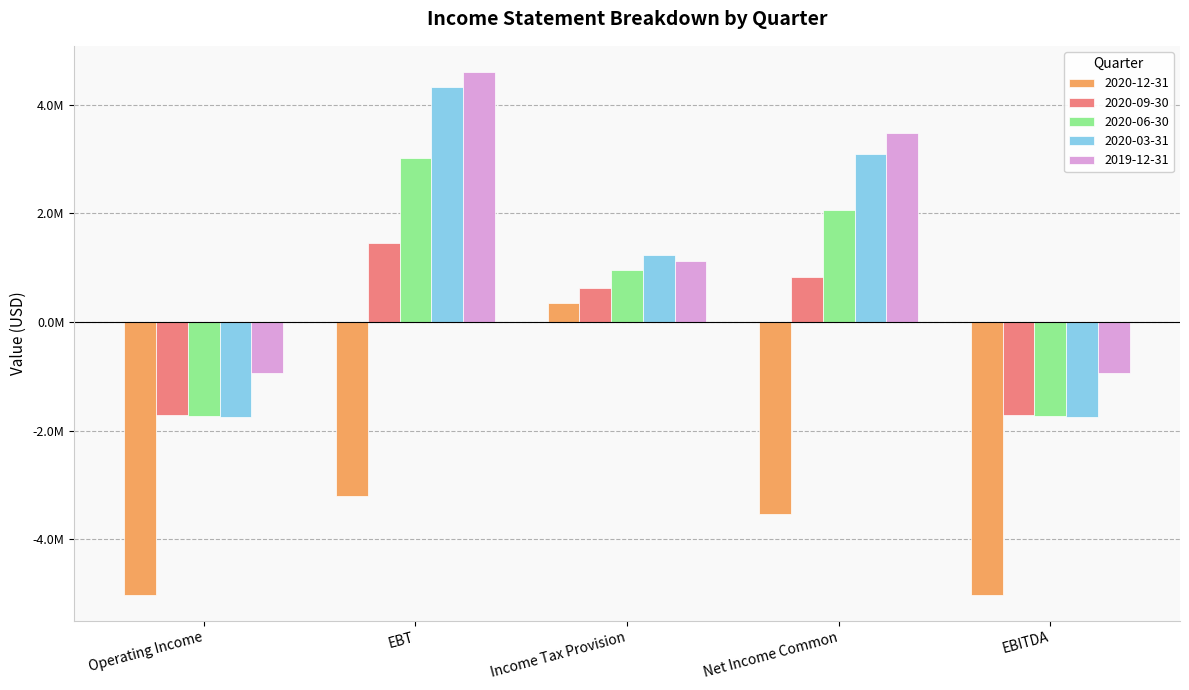

What are all the series names shown in the legend?

2020-12-31, 2020-09-30, 2020-06-30, 2020-03-31, 2019-12-31